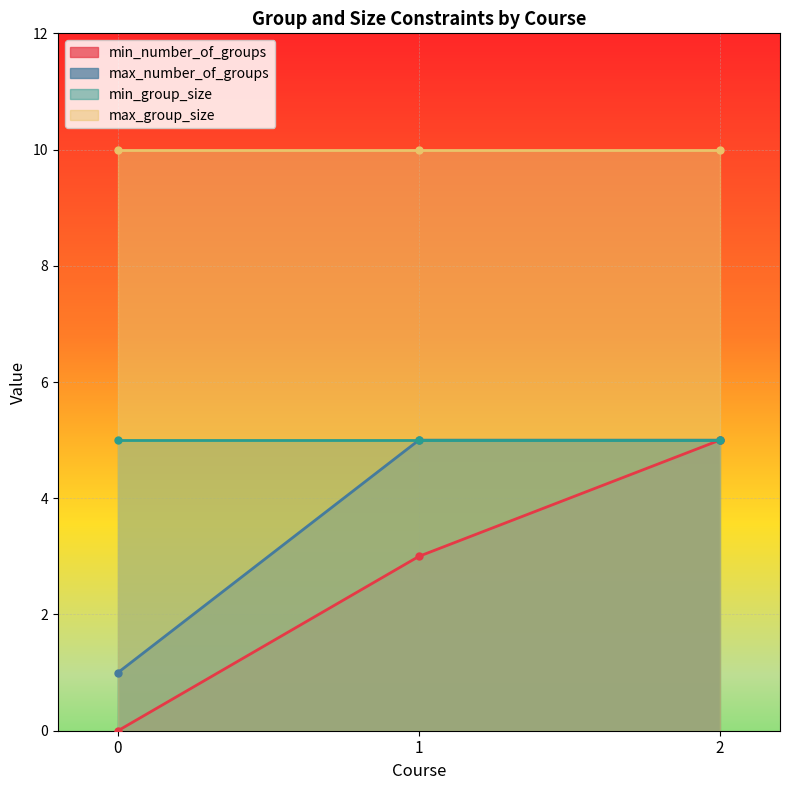

True or false: min_number_of_groups has a value of 3 at 0.

False